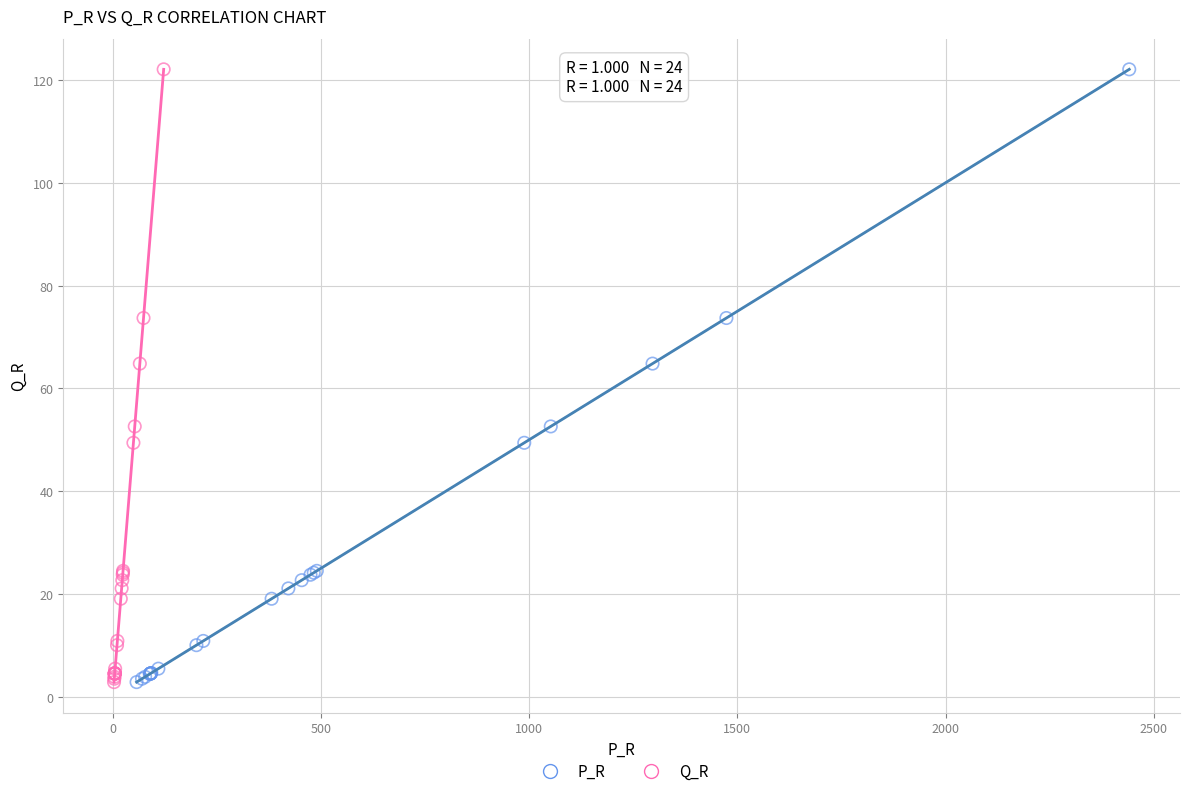

What are all the series names shown in the legend?

P_R, Q_R